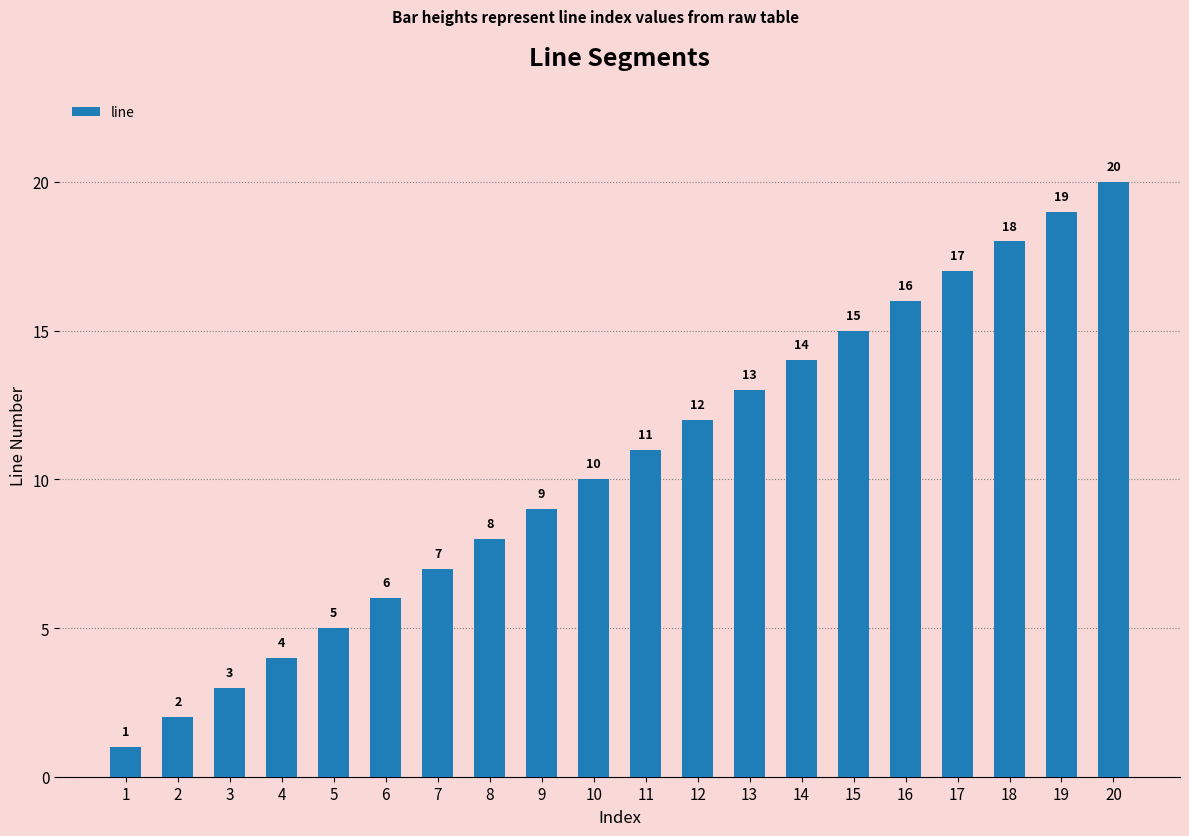

What is the maximum value shown in the chart?

20